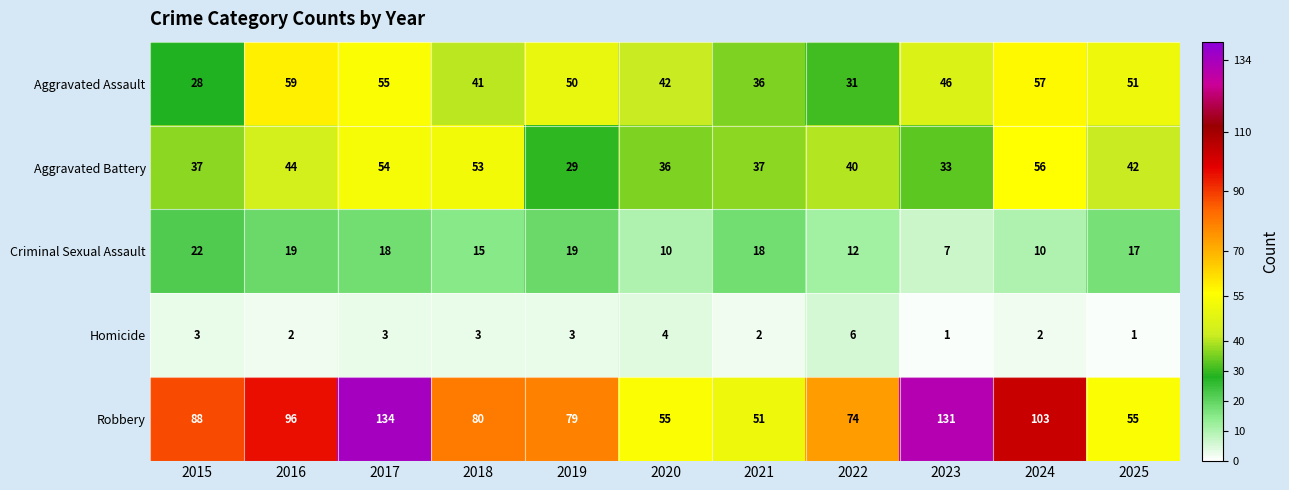

What is the greatest value displayed?

134